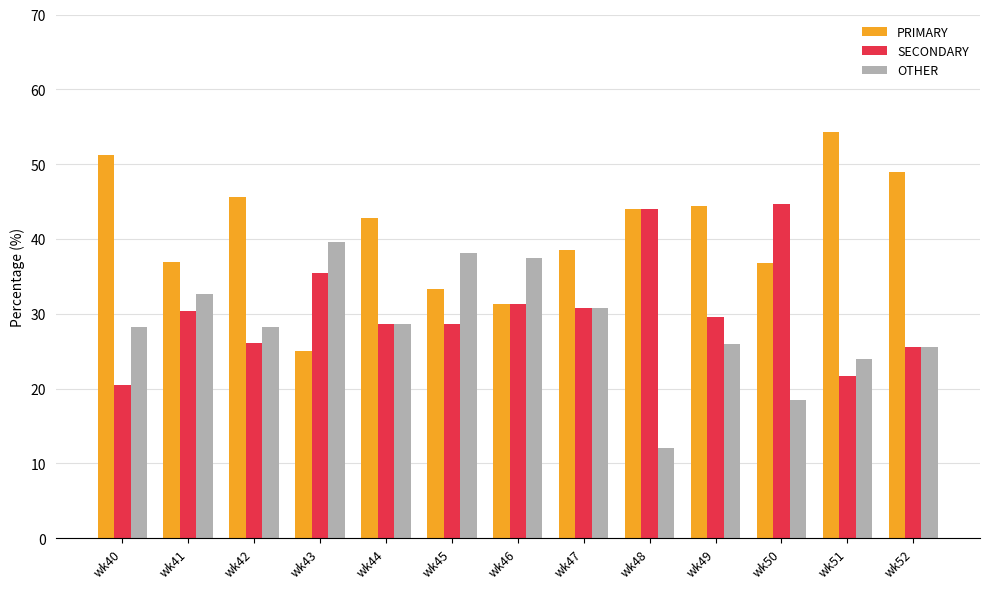

How many series are shown in this chart?

3